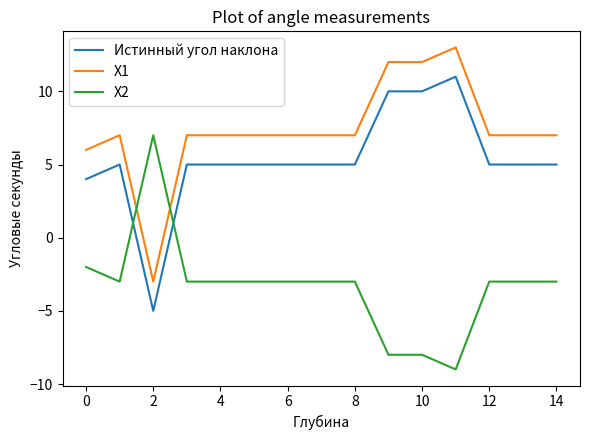

What are all the series names shown in the legend?

Истинный угол наклона, X1, X2